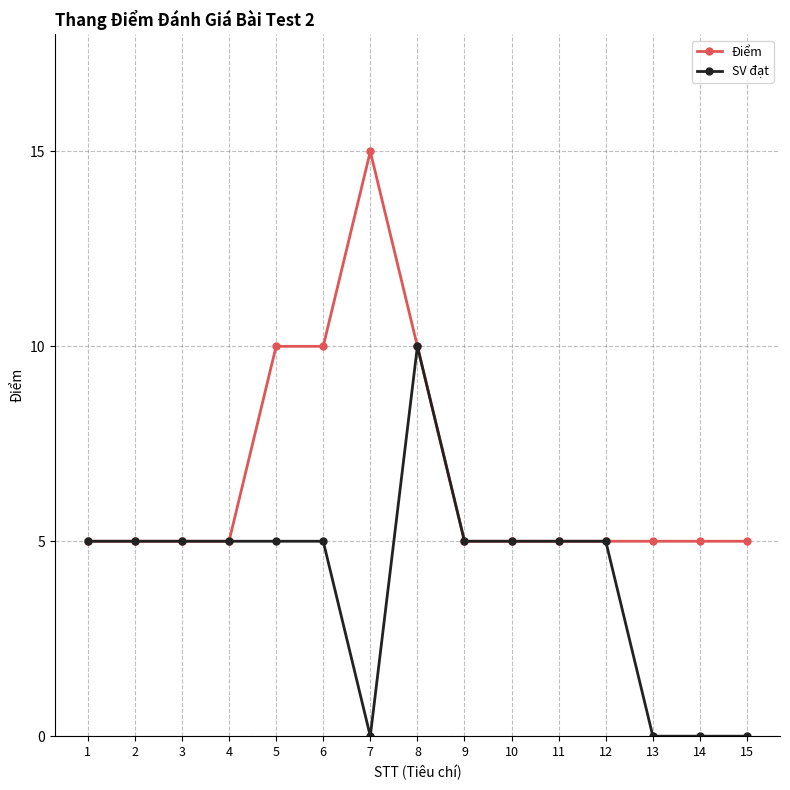

What is the total value across all series at 14?

5